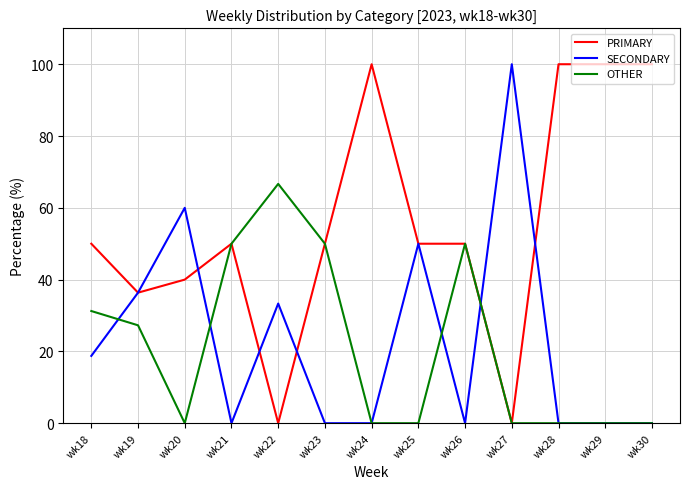

How many lines are shown in the chart?

3